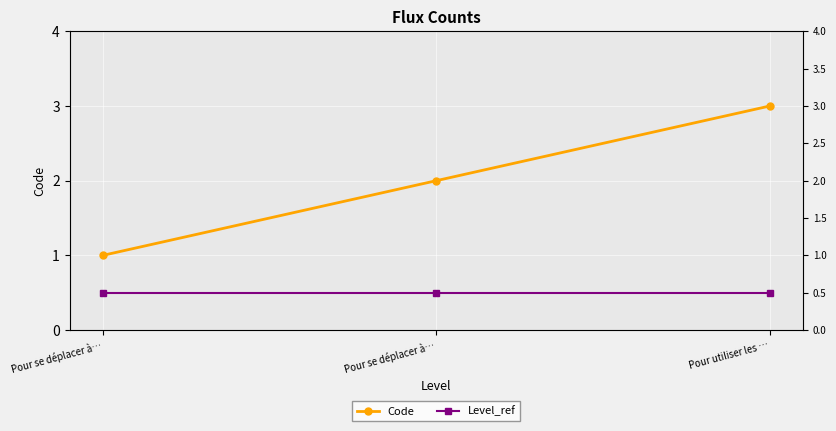

Is this an area chart (filled region under the line)?

No